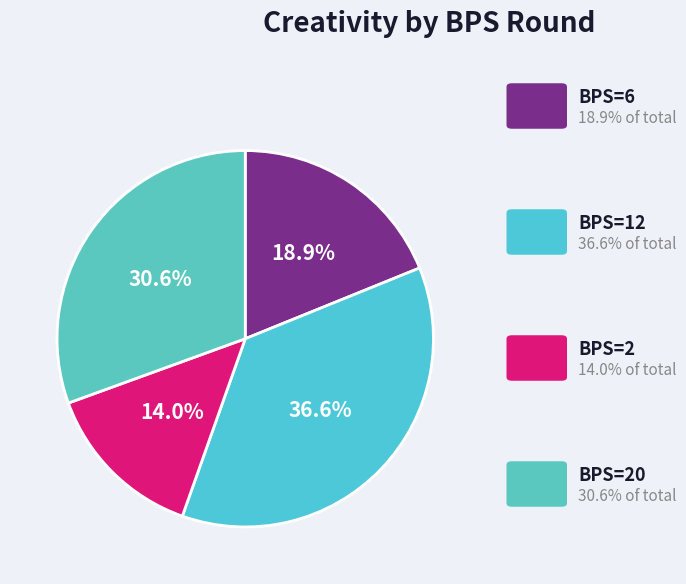

To the nearest percent, what is the difference between the largest and smallest slice percentages?

23%